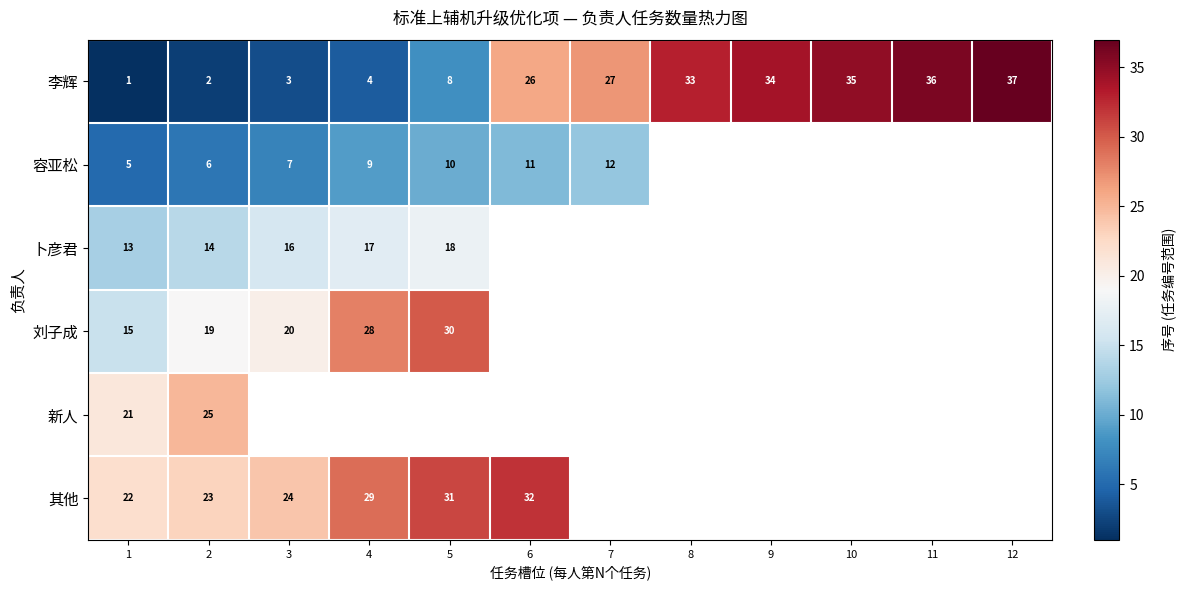

The 卜彦君 series shows 8 at 2. True or false?

False